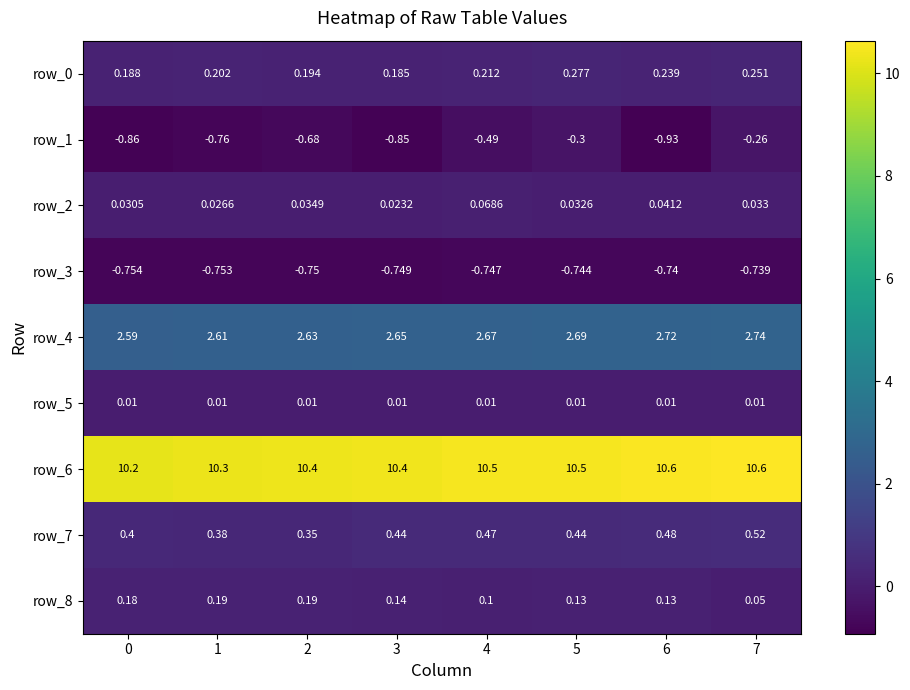

Count the number of categories in the chart.

8